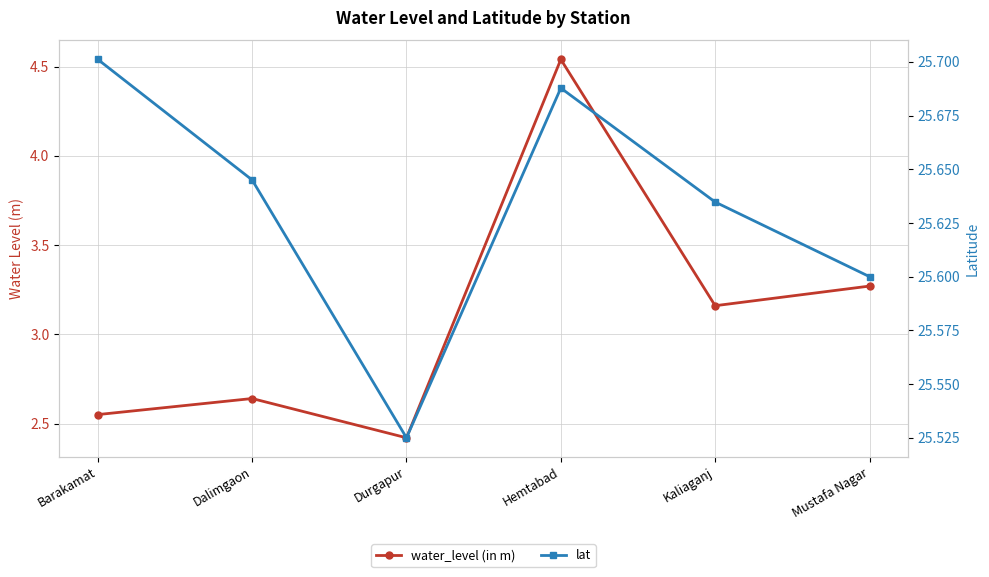

What is the smallest value displayed?

2.4